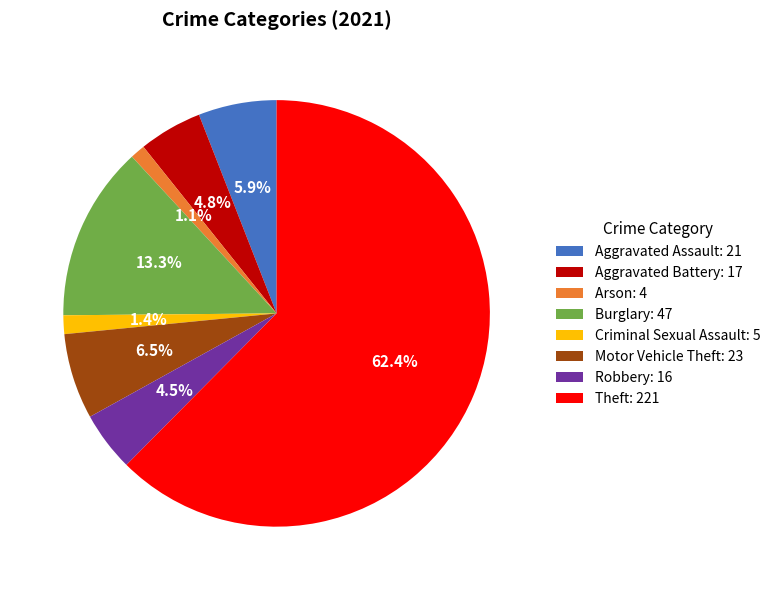

To the nearest percent, what is the combined percentage of Robbery and Burglary?

18%